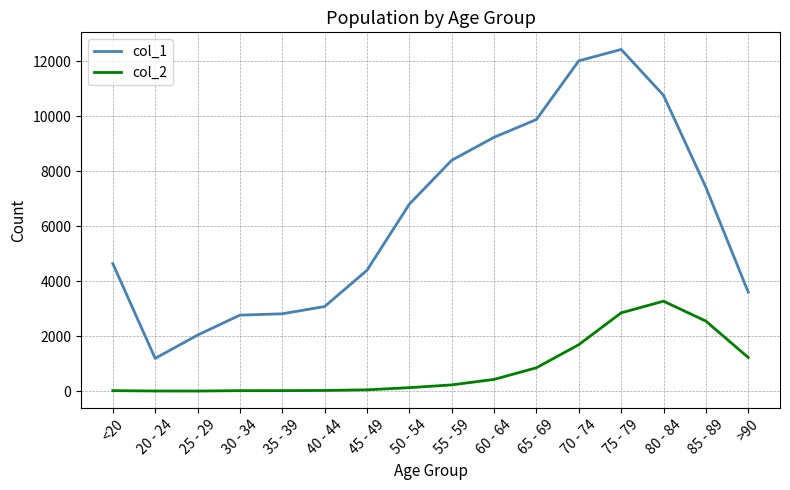

What is the average value of the col_1 series?

6343